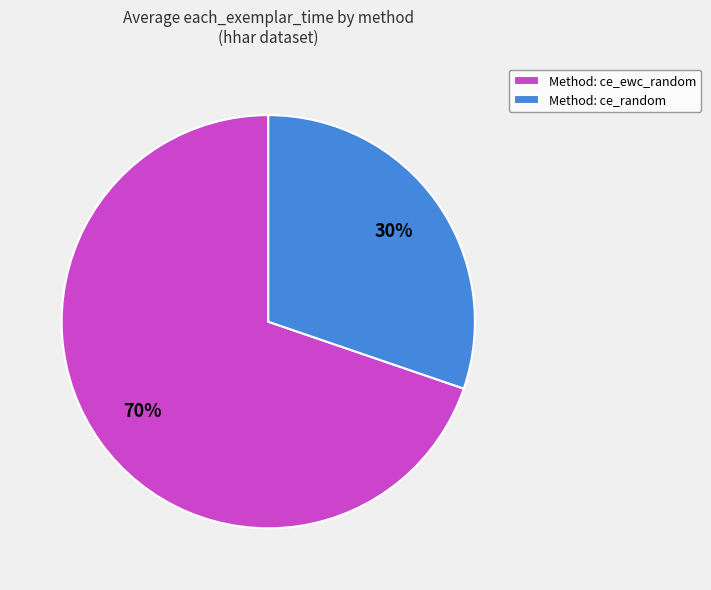

Do Method: ce_ewc_random and Method: ce_random together represent more than half of the pie?

Yes